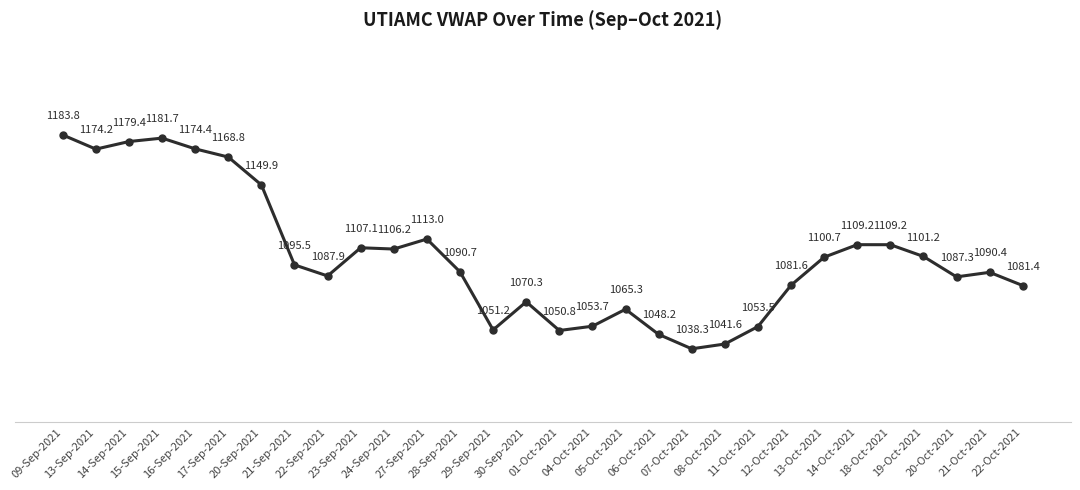

True or false: there are more than 2 points higher than both neighbors.

True